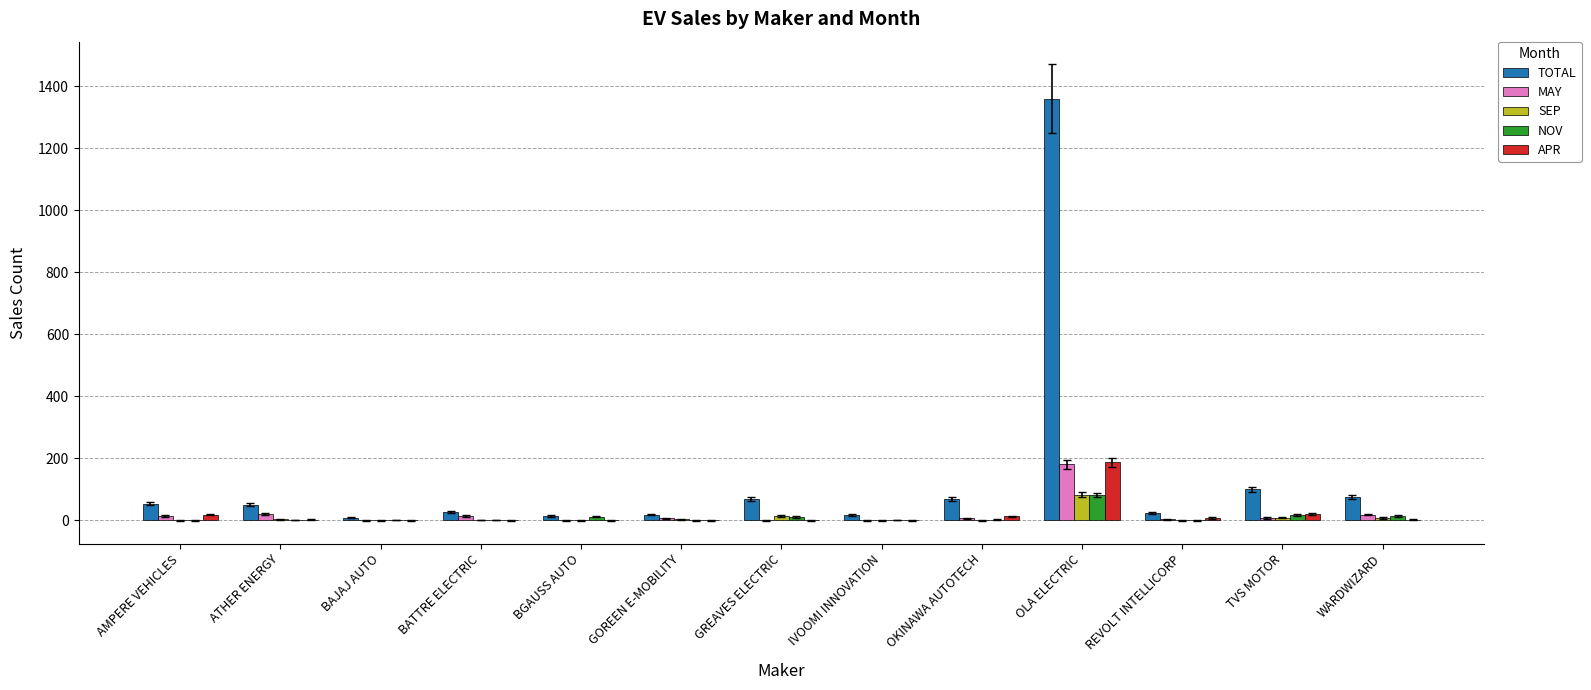

What is the sum of all SEP values?

126